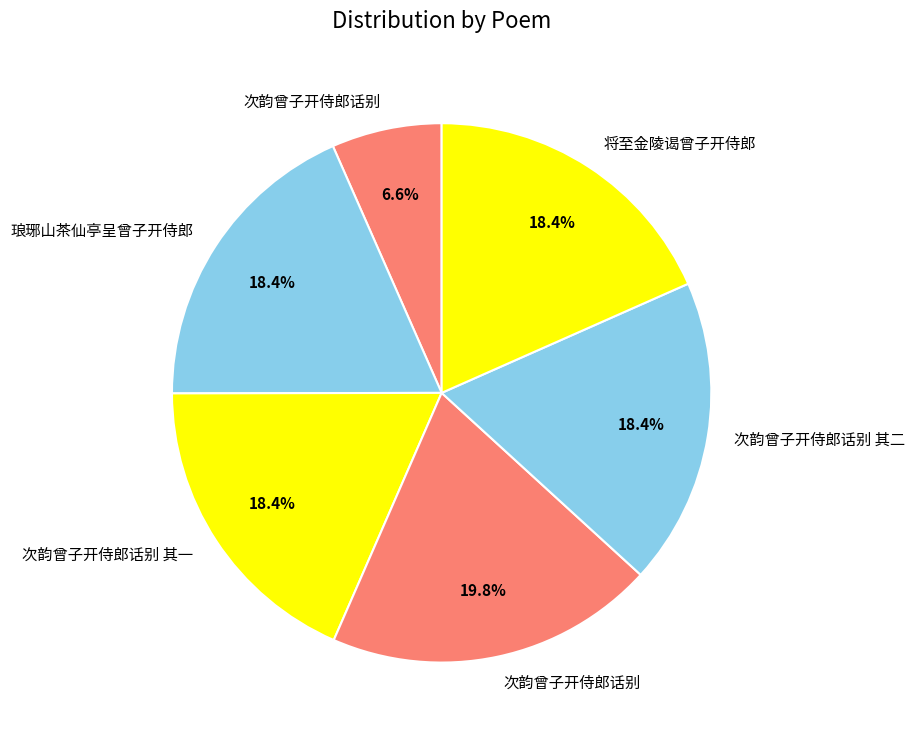

Count the number of slices in the pie.

6